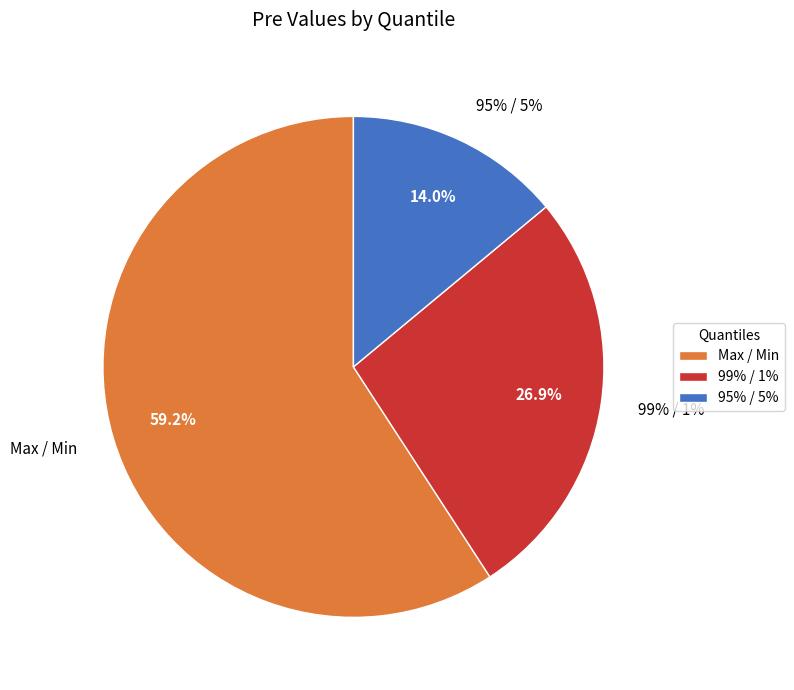

Combined, do 95% / 5% and Max / Min account for over 50%?

Yes